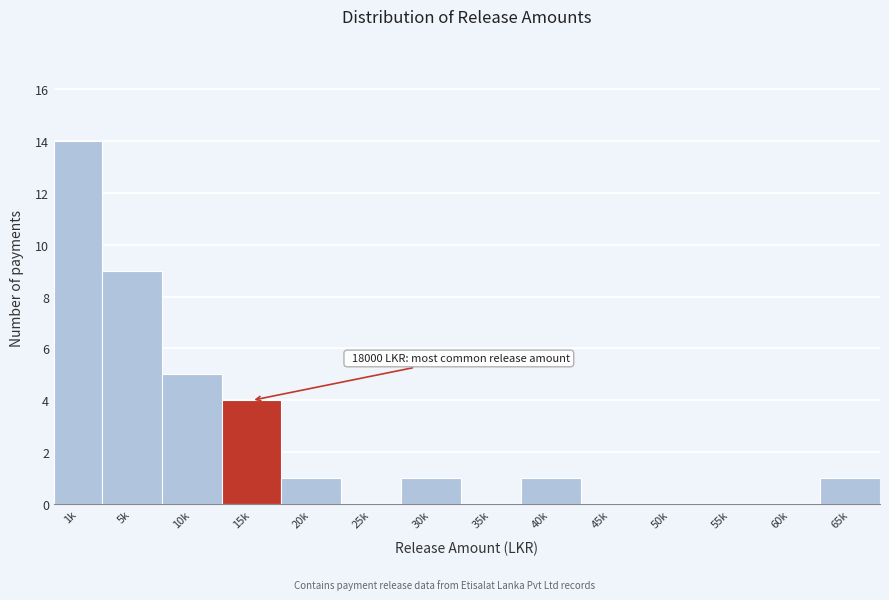

Reading left to right, list all the values displayed in this chart.

1k=14	5k=9	10k=5	15k=4	20k=1	25k=0	30k=1	35k=0	40k=1	45k=0	50k=0	55k=0	60k=0	65k=1